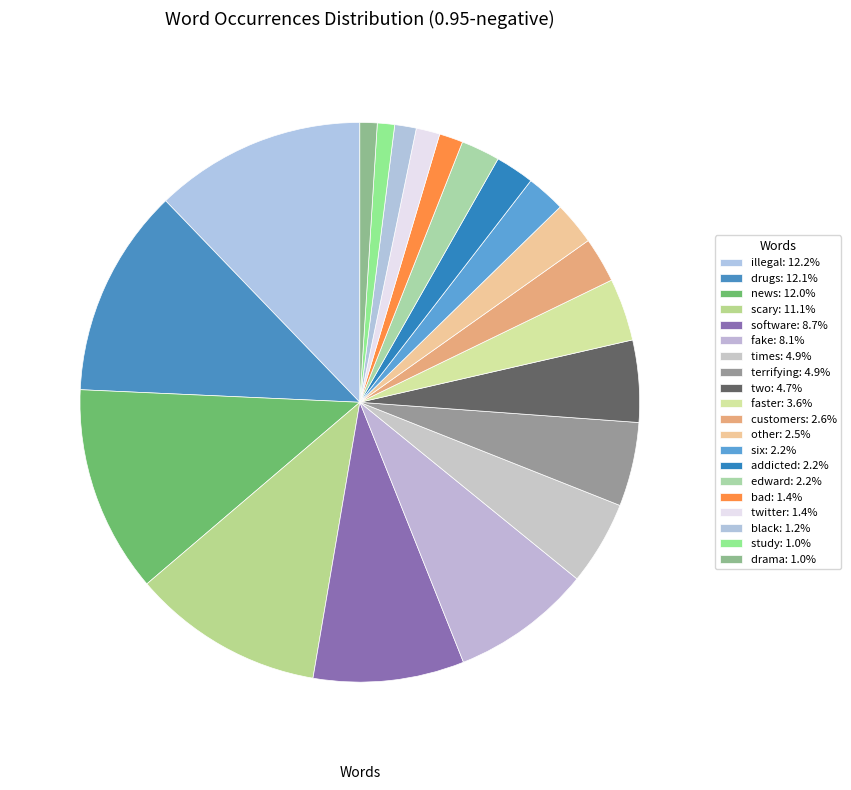

To the nearest percent, what is the difference between the largest and smallest slice percentages?

11%